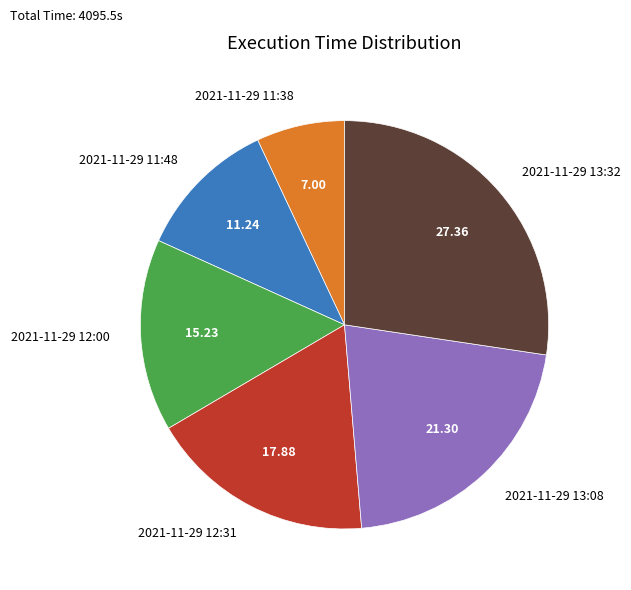

Count the number of slices in the pie.

6